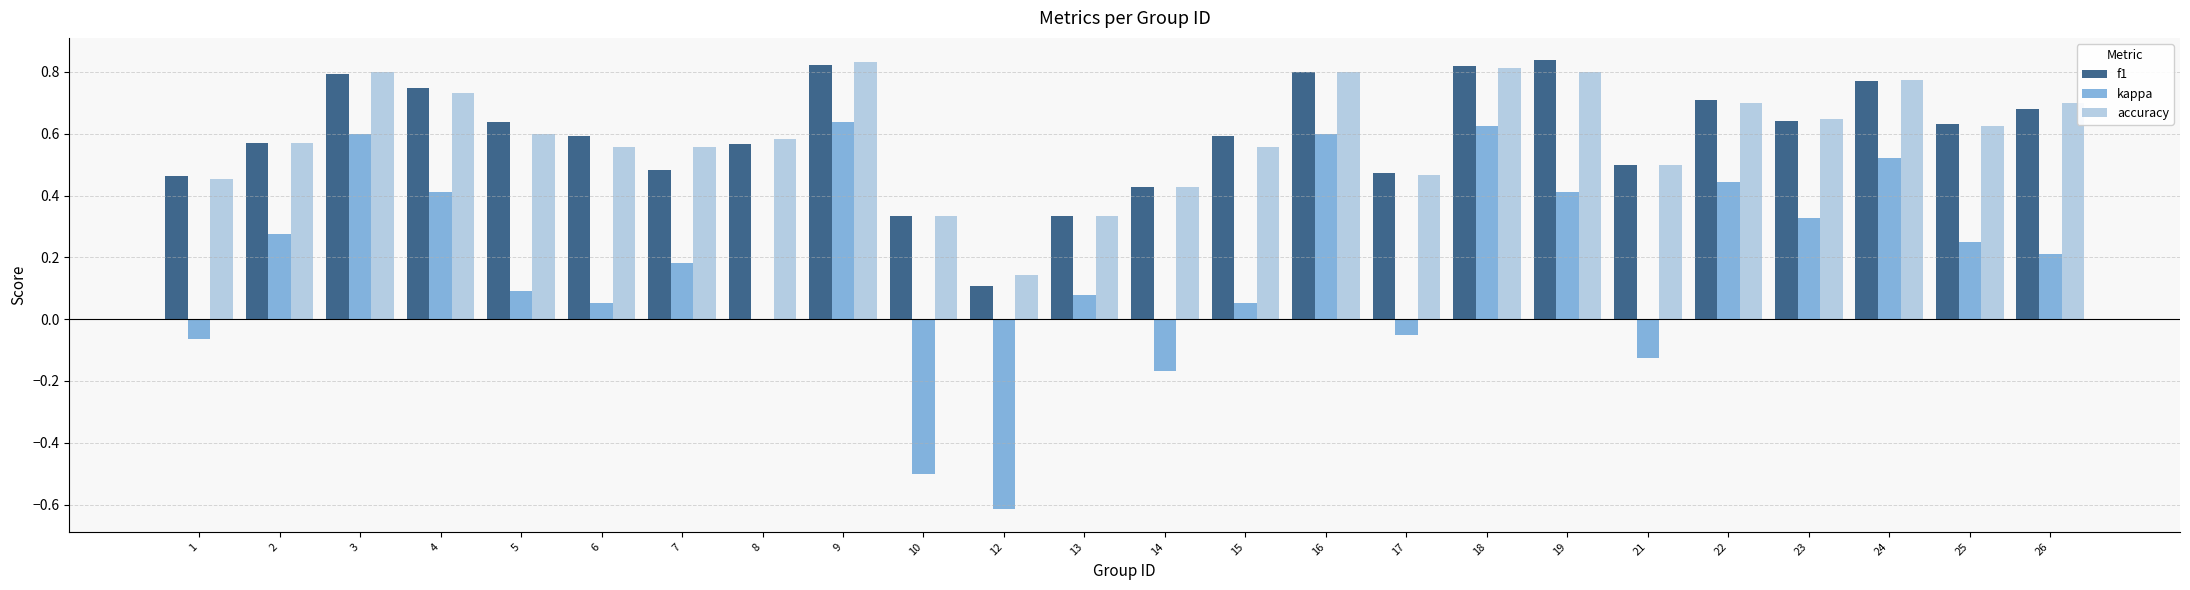

Where is kappa nearest to the value 0?

8